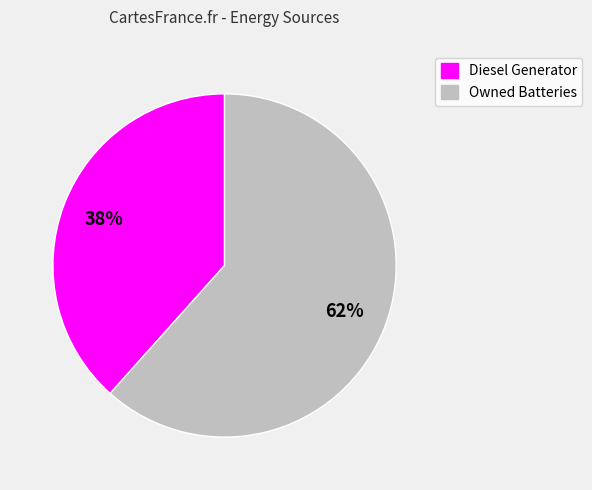

To the nearest percent, what is the average slice percentage?

50%